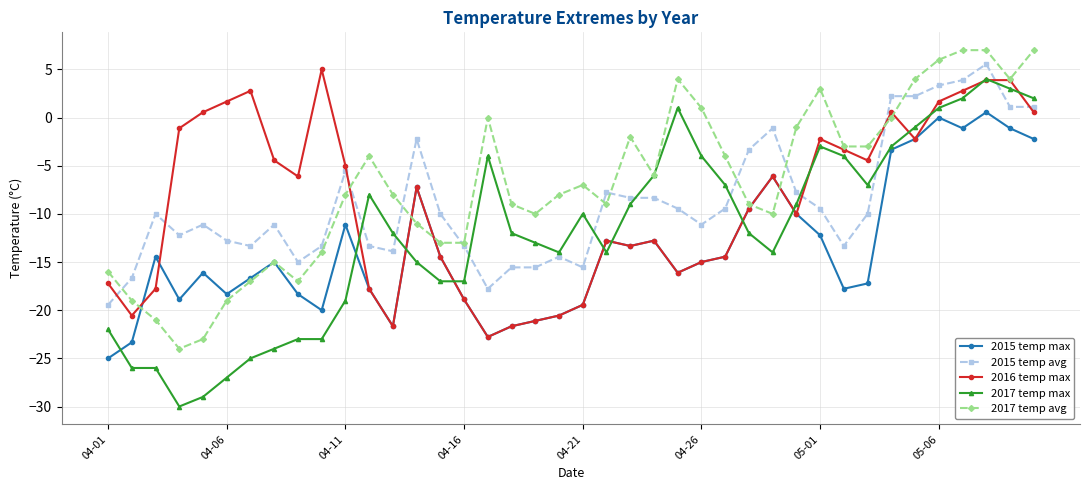

How many negative values does the 2015 temp avg series have?

33